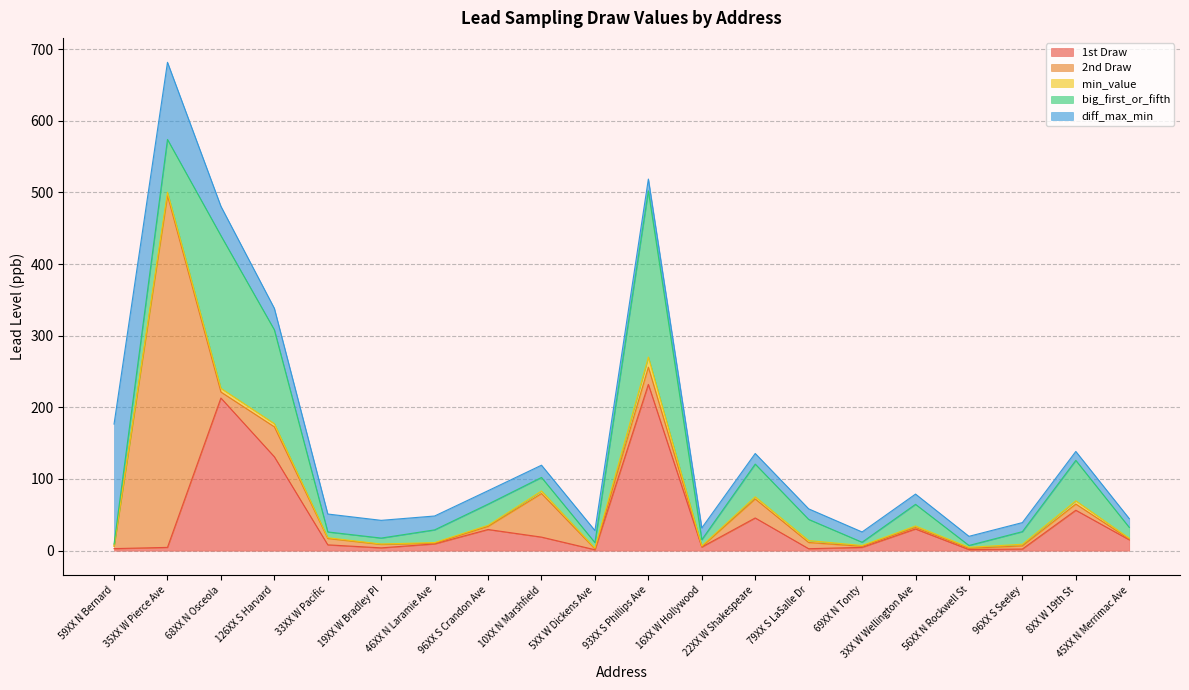

True or false: min_value and 2nd Draw cross at least once.

True